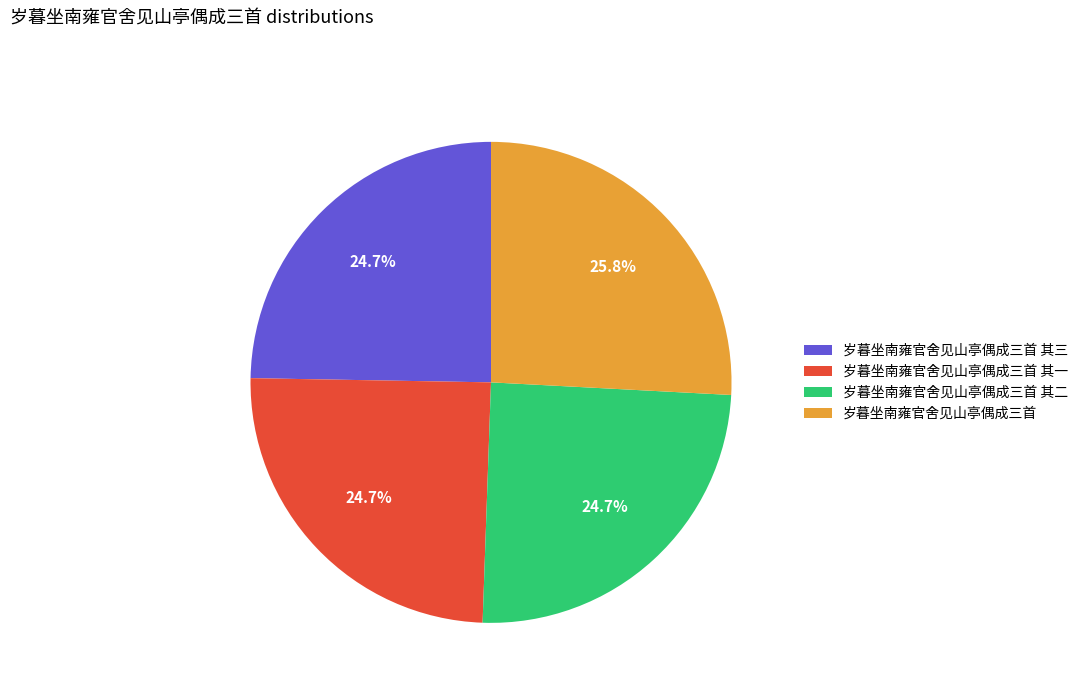

To the nearest percent, what portion does 岁暮坐南雍官舍见山亭偶成三首 其一 represent?

25%